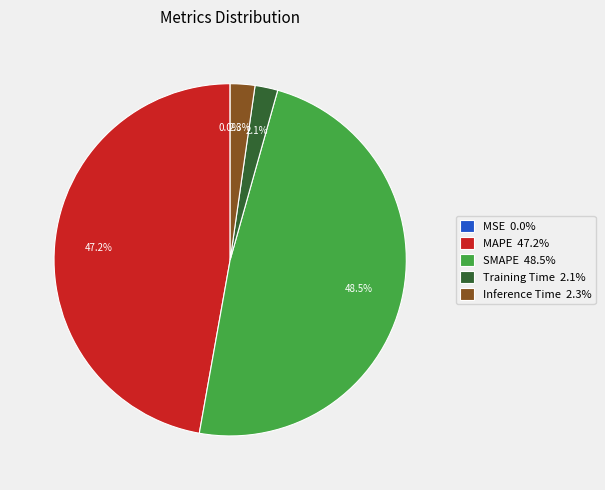

Does any single category account for the majority?

No